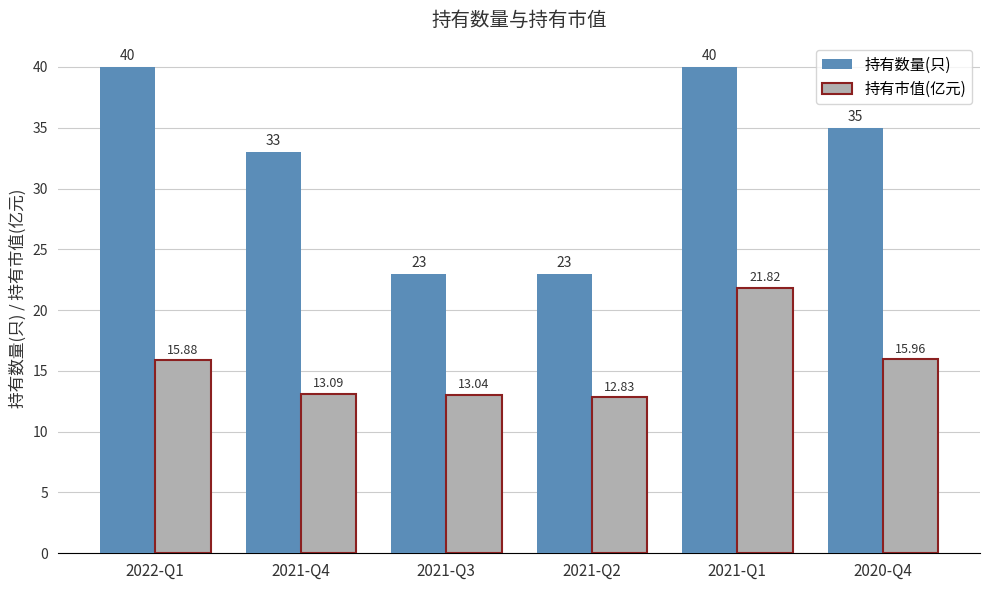

Which series has the widest spread of values?

持有数量(只)